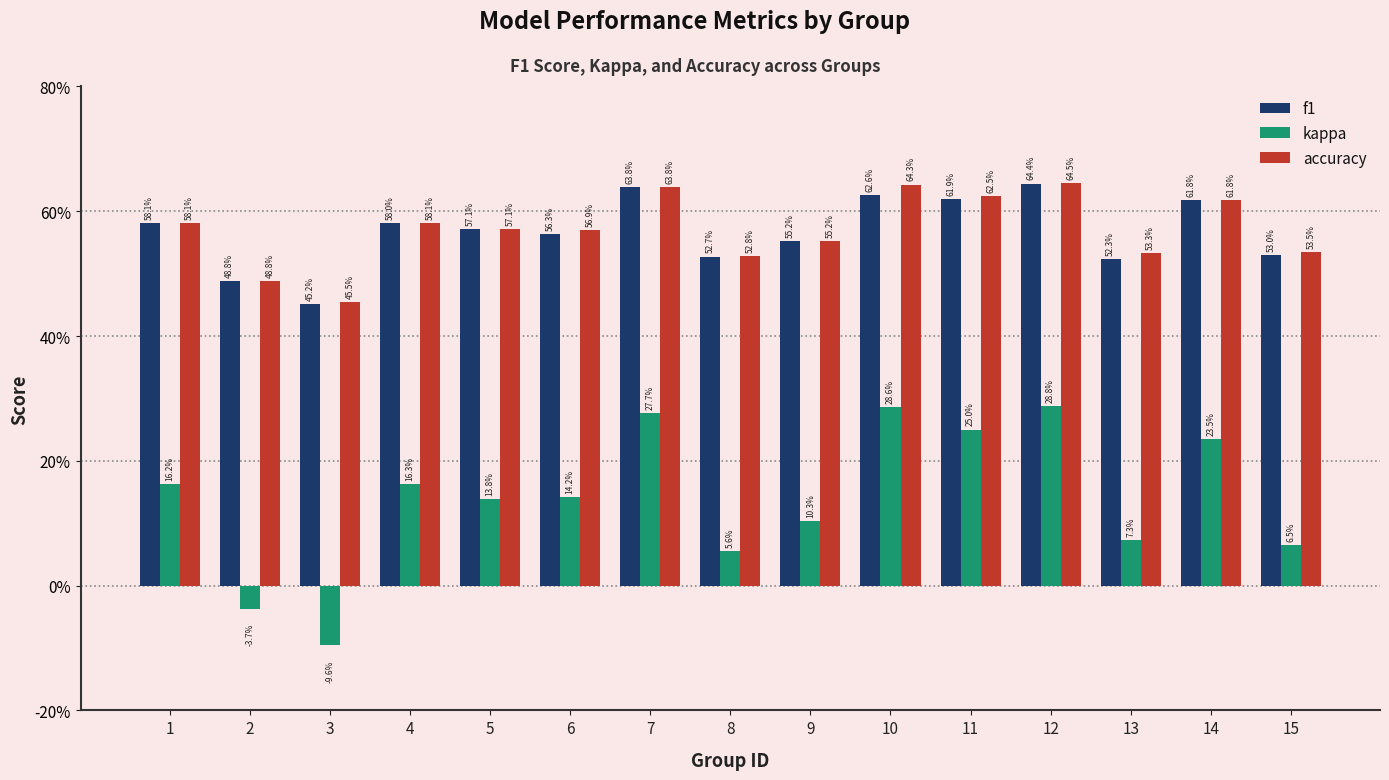

Reading left to right, what are all the values shown in this chart?

f1: 0.6	0.5	0.5	0.6	0.6	0.6	0.6	0.5	0.6	0.6	0.6	0.6	0.5	0.6	0.5
kappa: 0.2	-0.0	-0.1	0.2	0.1	0.1	0.3	0.1	0.1	0.3	0.2	0.3	0.1	0.2	0.1
accuracy: 0.6	0.5	0.5	0.6	0.6	0.6	0.6	0.5	0.6	0.6	0.6	0.6	0.5	0.6	0.5